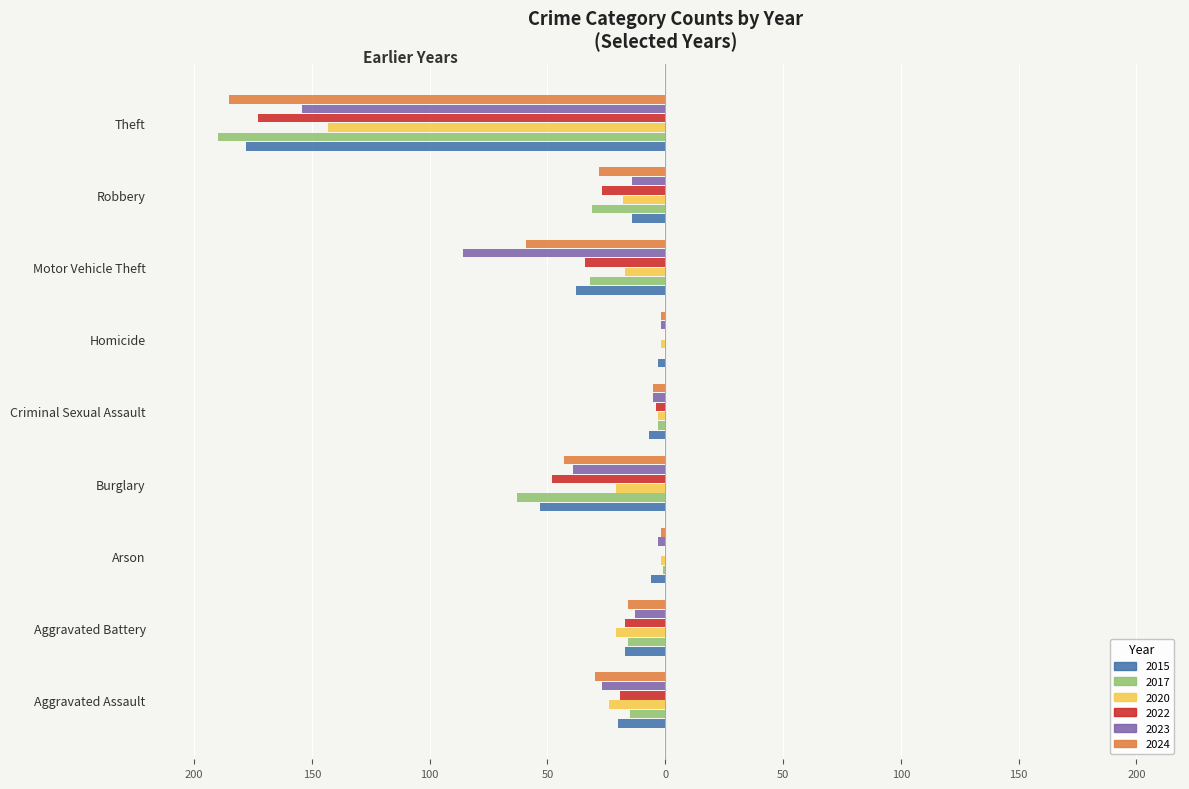

What is the label of the 8th bar from the left?

Robbery